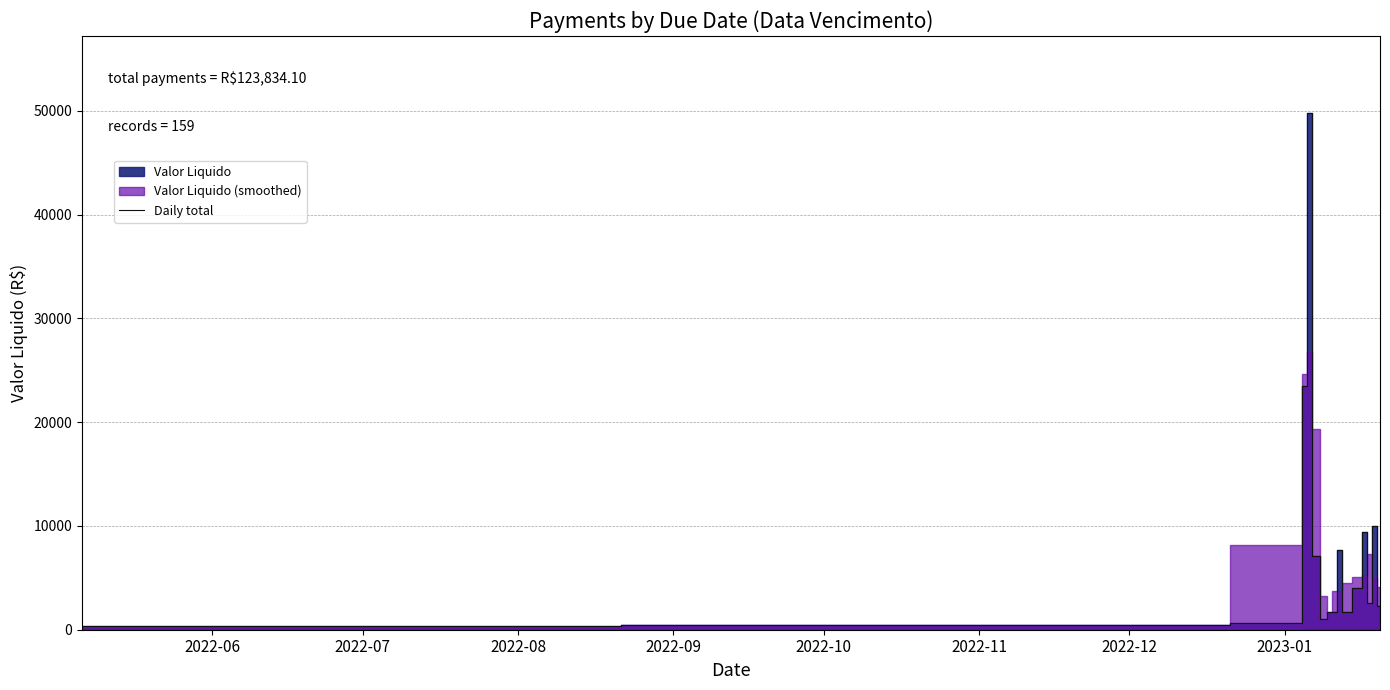

What is the sum of all values?

123834.1